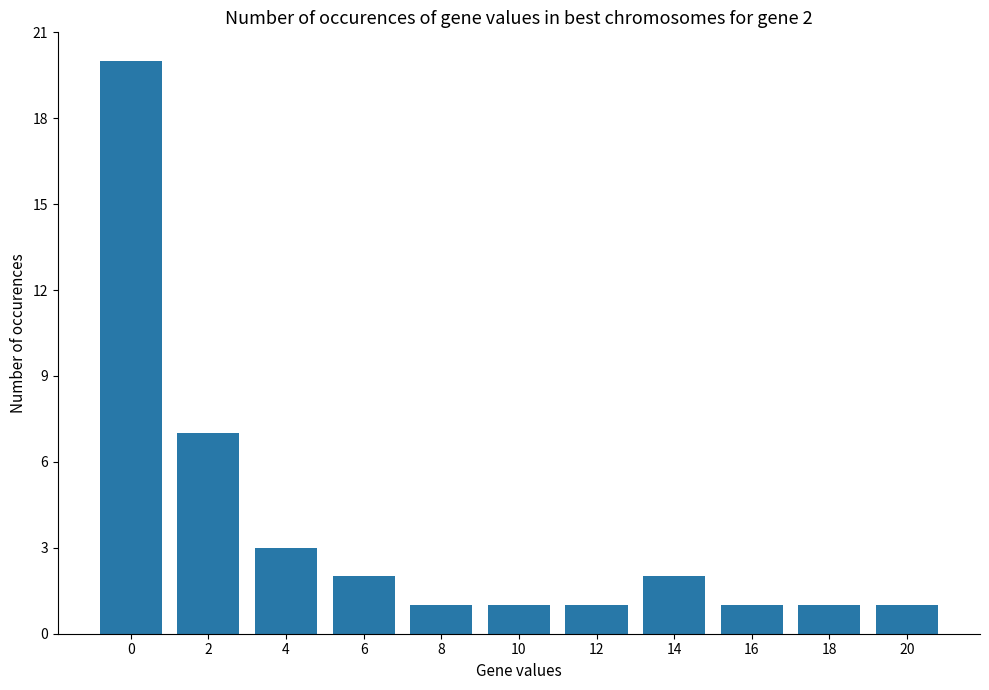

Are the bars horizontal?

No